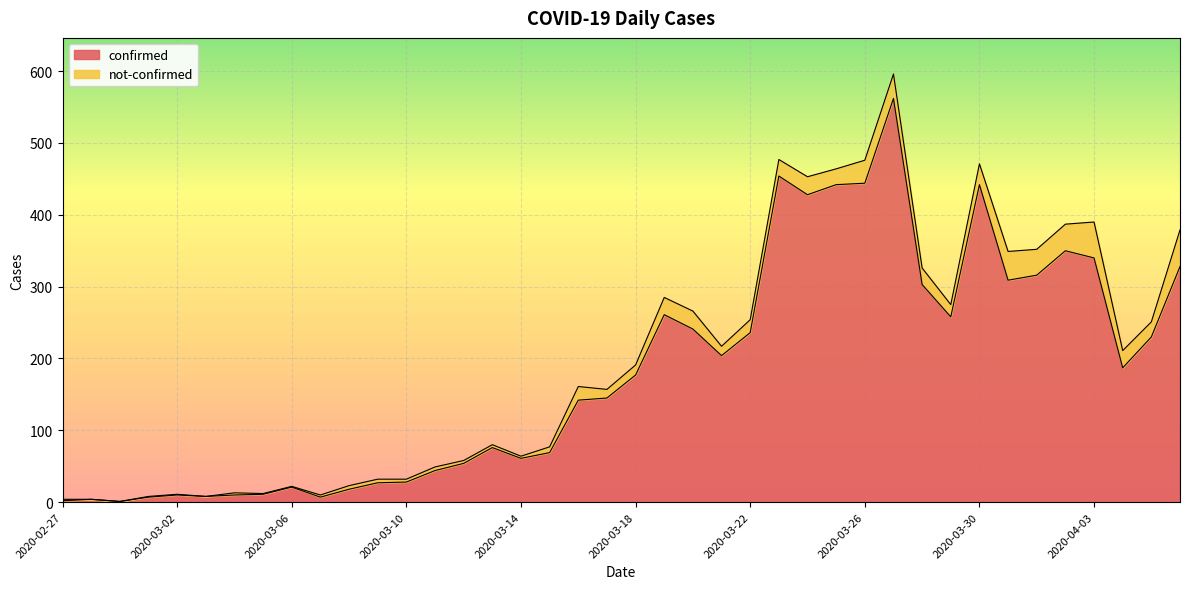

Where does the data first go above 177?

2020-03-19